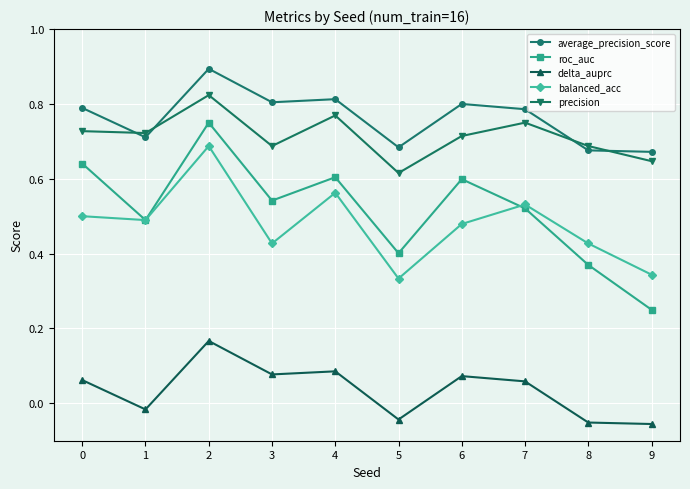

Where is the first local maximum for average_precision_score?

2